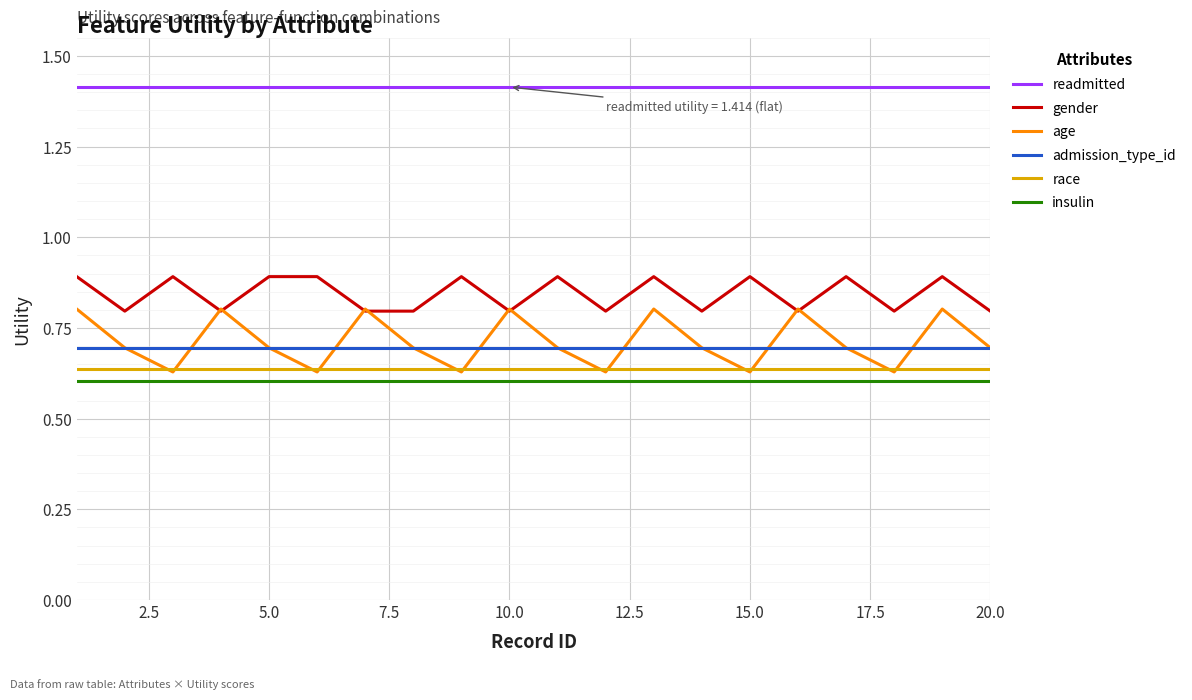

What is the highest value of the gender series?

0.9